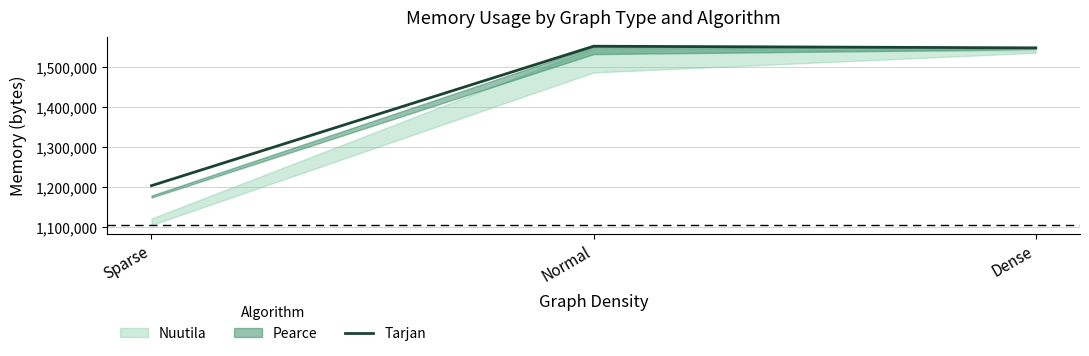

Reading left to right, extract all data points from this chart.

Sparse=1204224	Normal=1552384	Dense=1548288